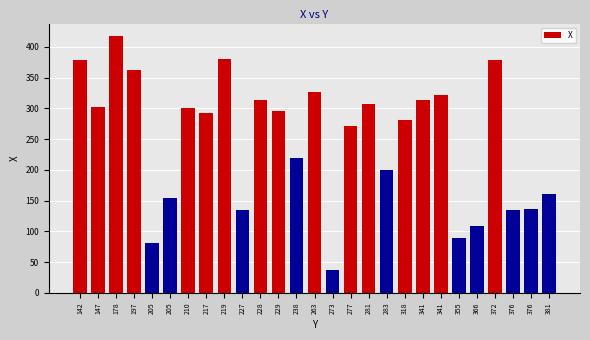

Rank the categories by value from lowest to highest.

273, 205, 355, 366, 227, 376, 376, 205, 381, 283, 238, 277, 318, 217, 229, 210, 147, 281, 341, 228, 341, 263, 197, 142, 372, 219, 178